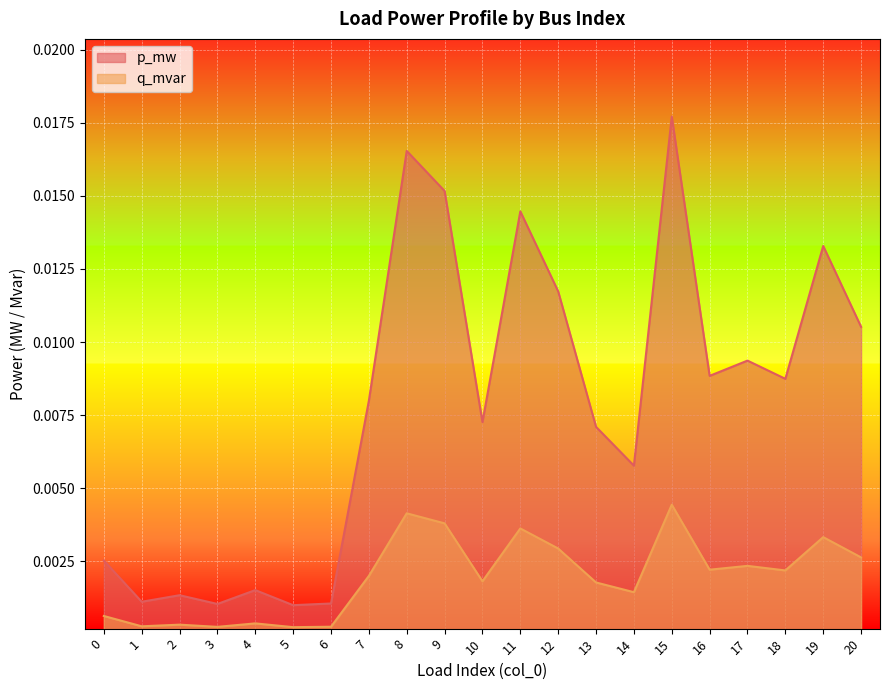

The p_mw series shows 0.0 at 6. True or false?

False